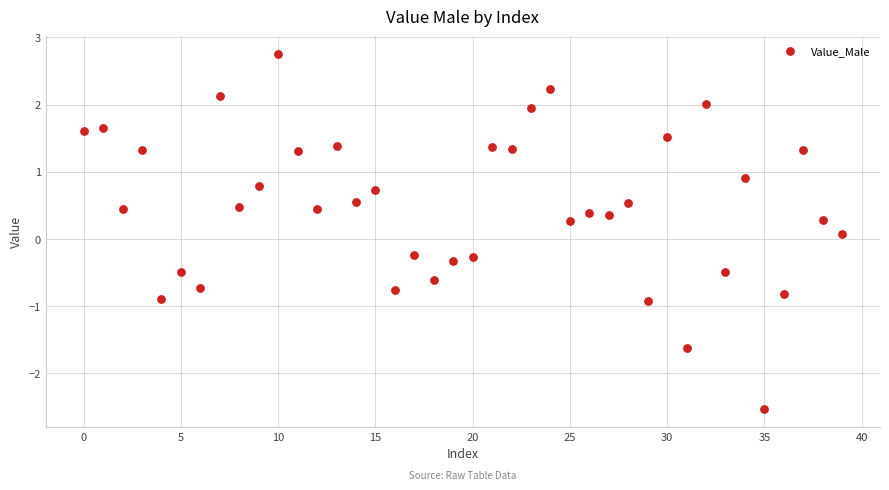

What is the range of Y values (max minus min)?

5.3